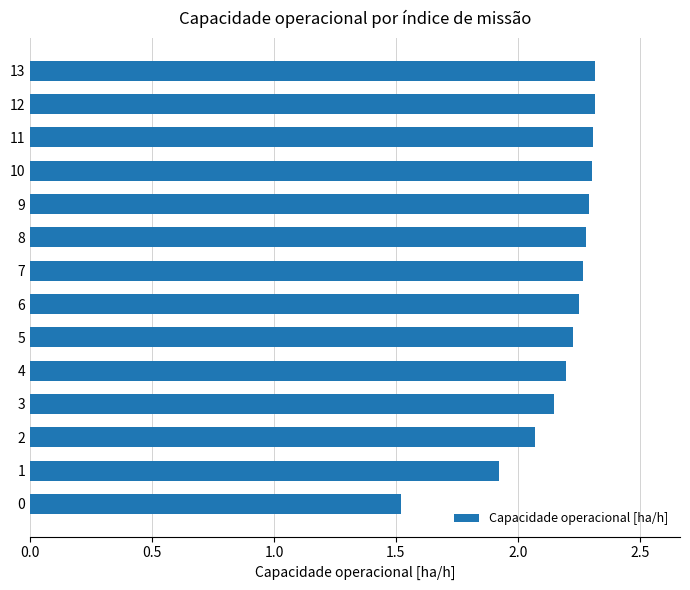

What is the average value?

2.2